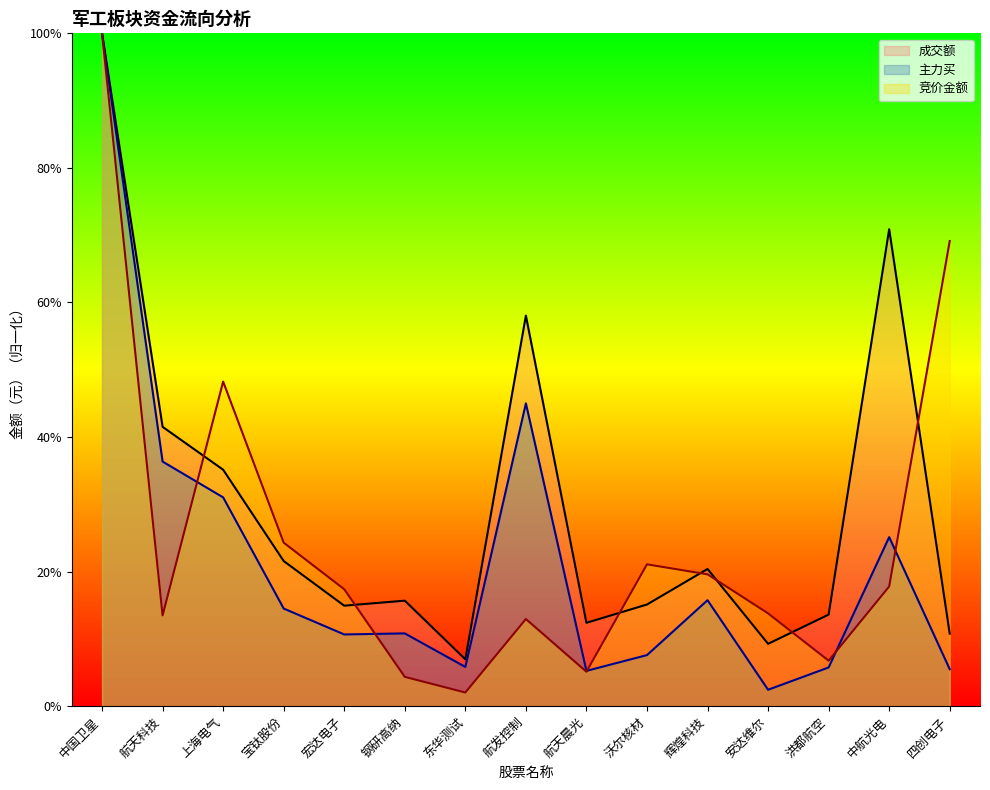

Rank the series by their maximum value, from highest to lowest.

竞价金额, 成交额, 主力买